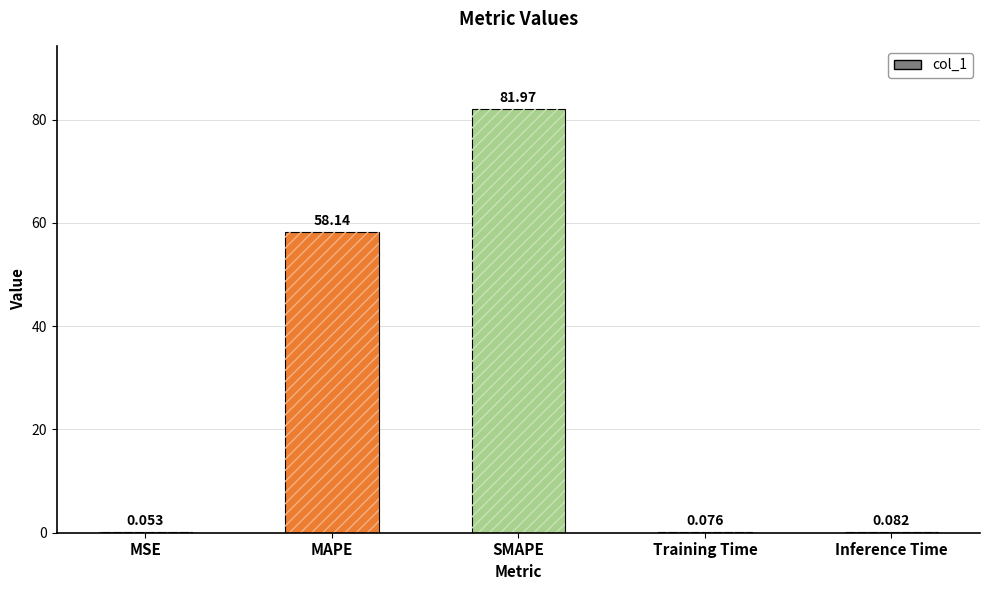

Reading left to right, transcribe all the data shown in this chart.

0.1	58.1	82.0	0.1	0.1